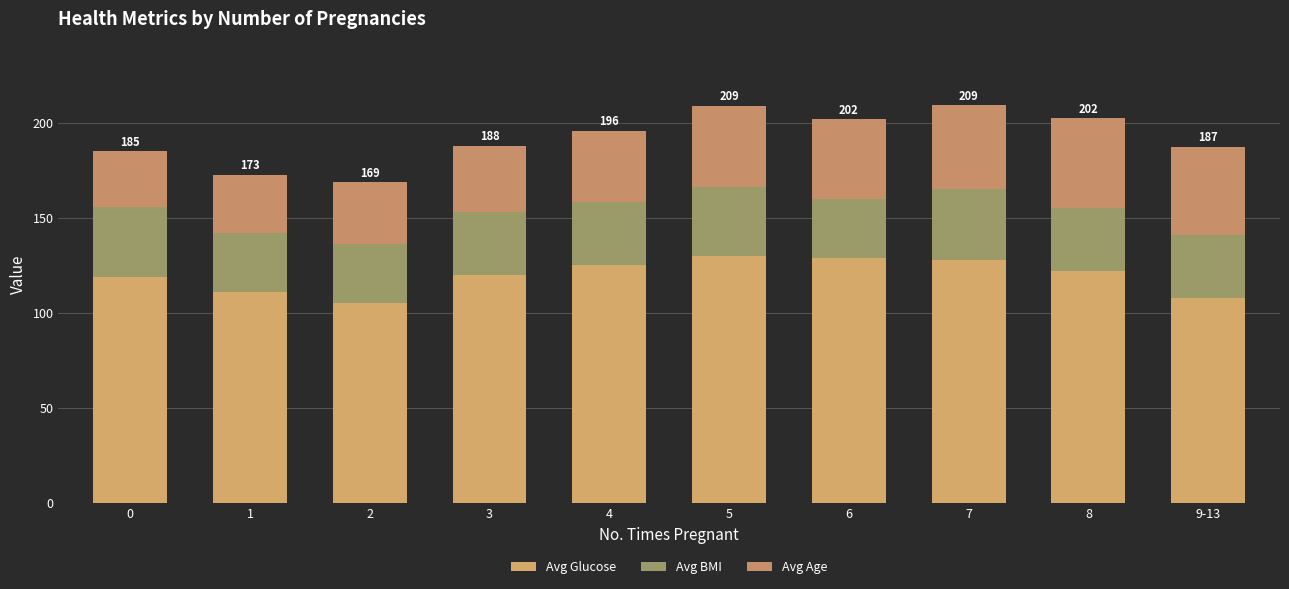

What is the total value across all series at 6?

201.8